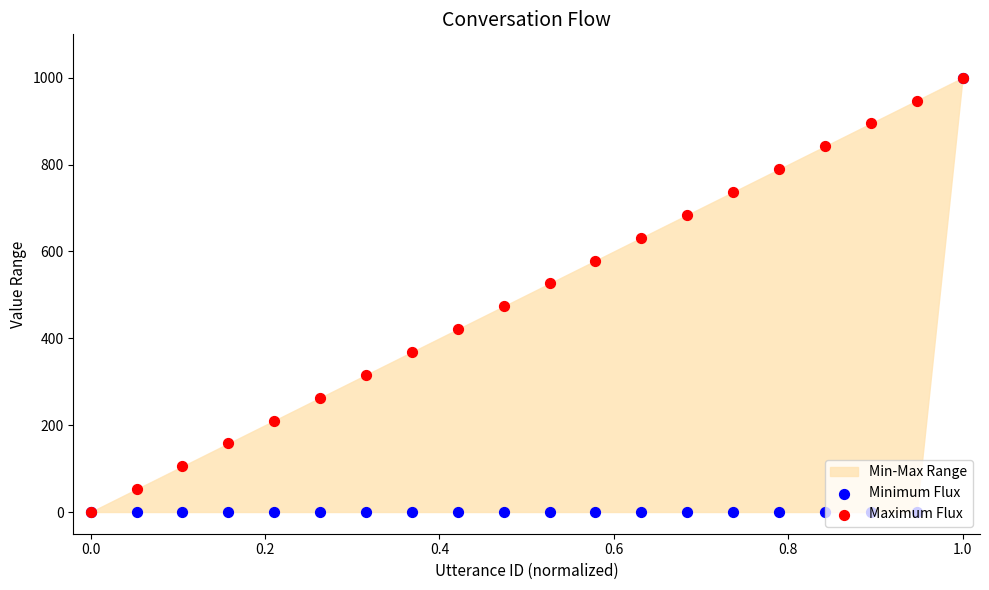

Which series has the largest total across all categories?

Maximum Flux